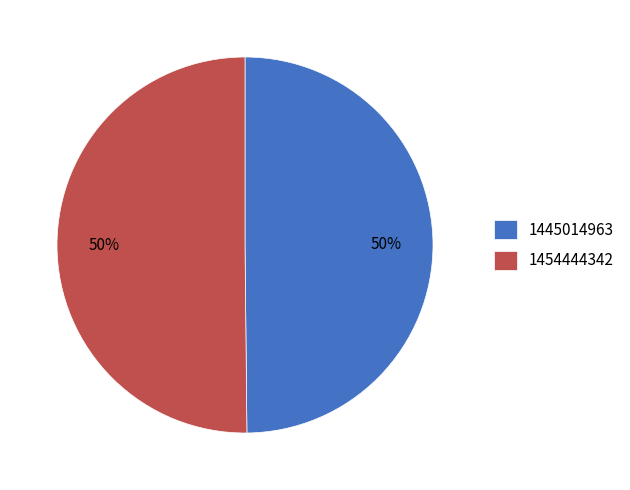

To the nearest percent, what portion does 1445014963 represent?

50%